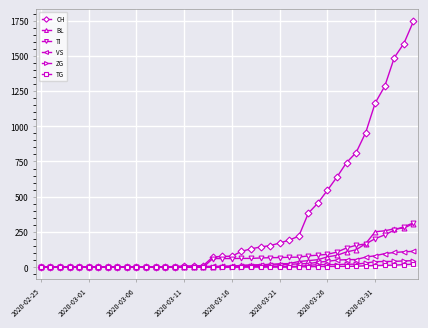

At how many categories does at least one series exceed 1459?

3